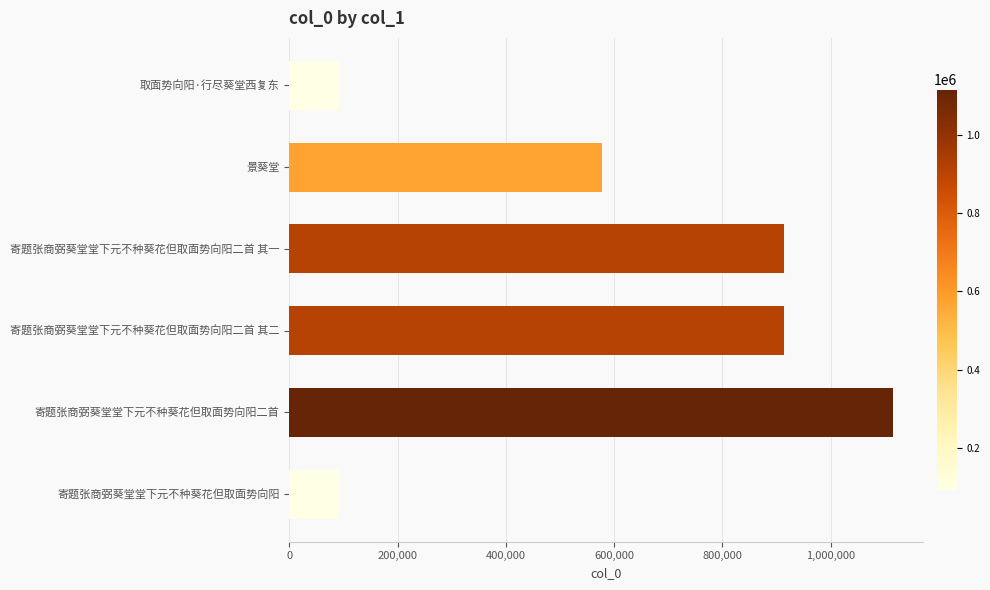

How many categories are shown in the chart?

6